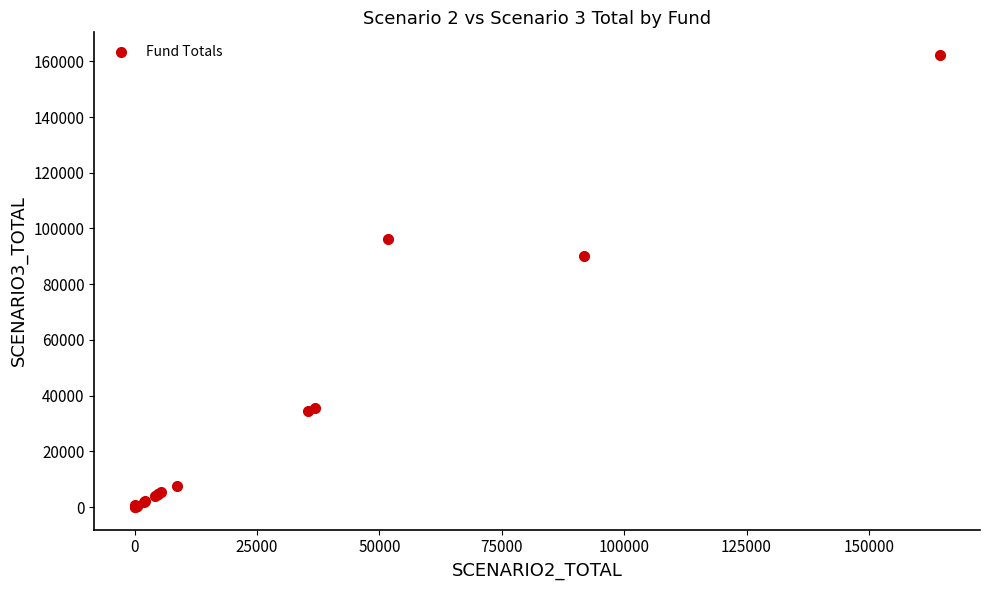

What Y value in the scatter plot is closest to 81138?

90171.1